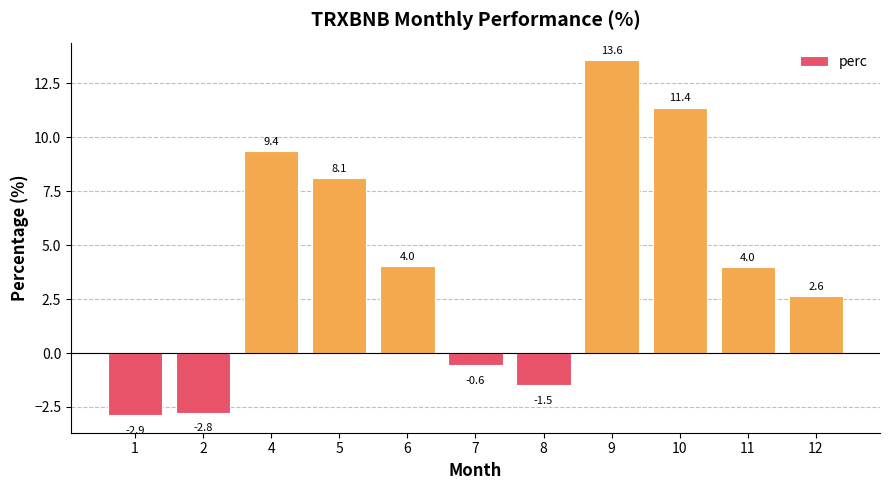

What is the ratio of the value at 5 to the value at 9?

0.6